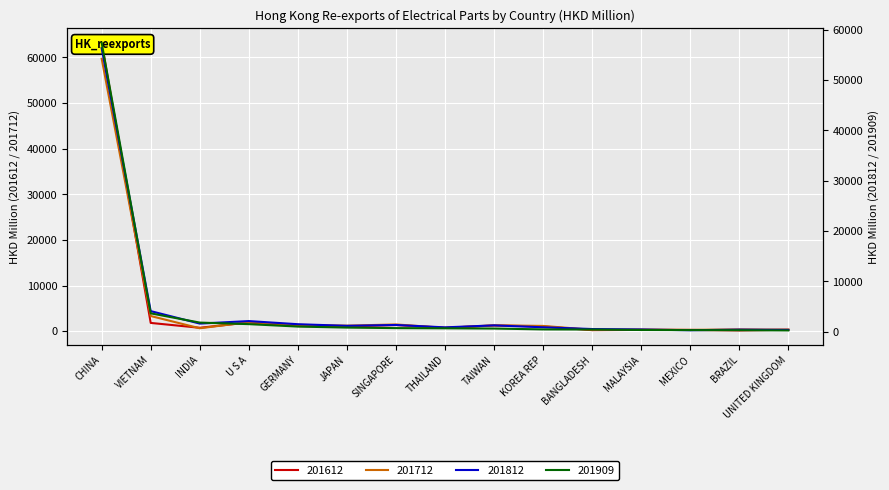

Which has a higher value, UNITED KINGDOM or MEXICO?

UNITED KINGDOM